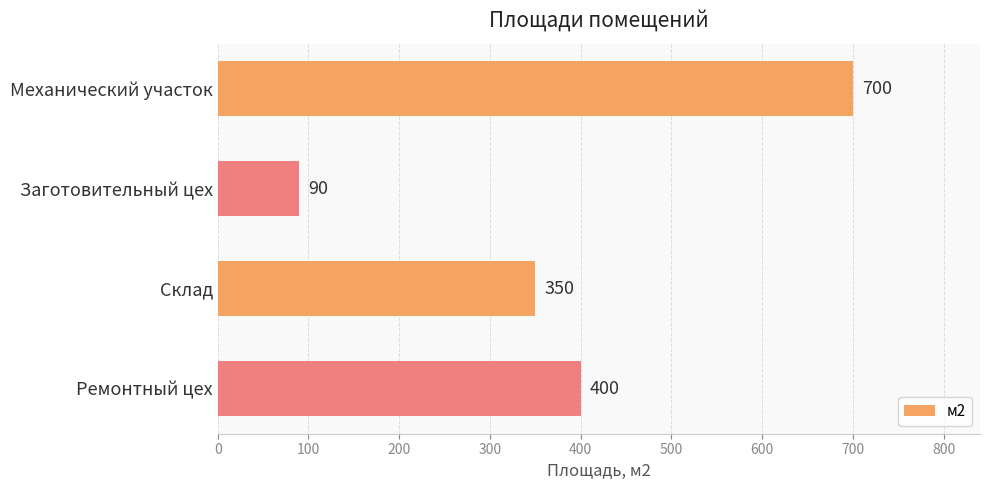

True or false: the data shows 352 at Механический участок.

False